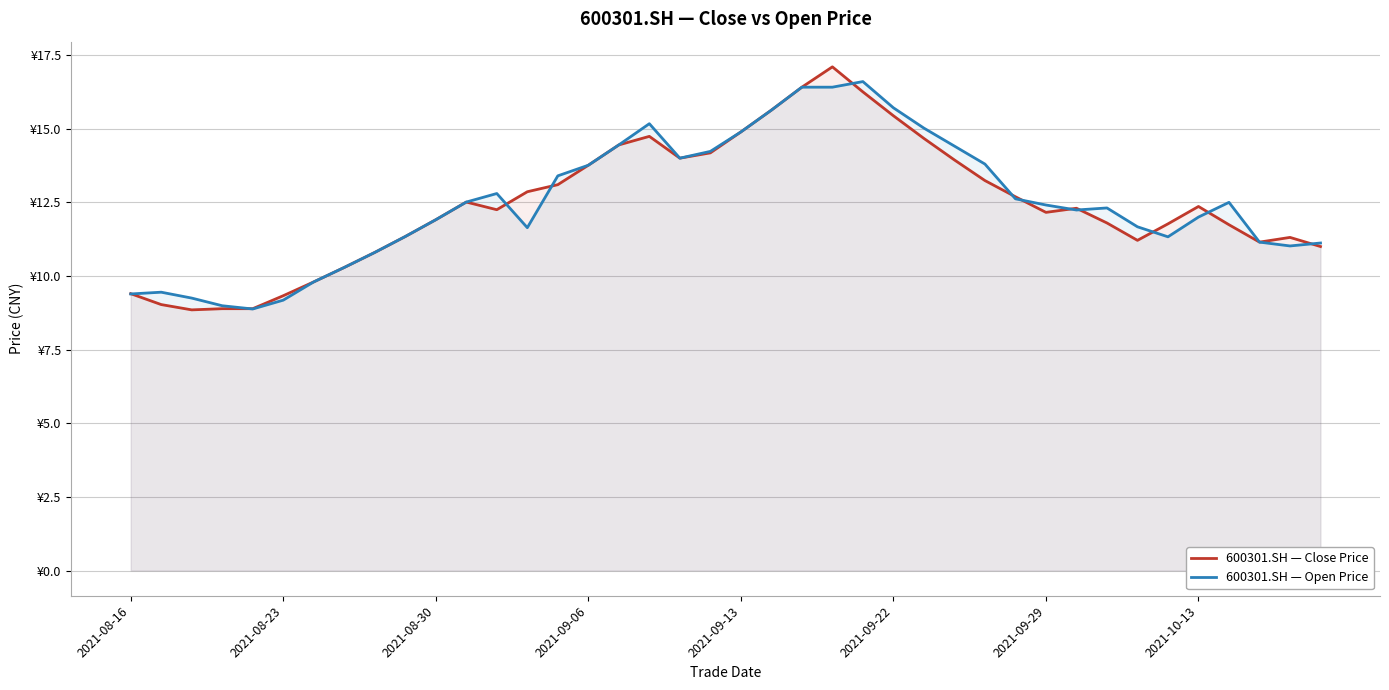

Is the value of 600301.SH — Open Price at 26 greater than the value of 600301.SH — Close Price at 19?

Yes